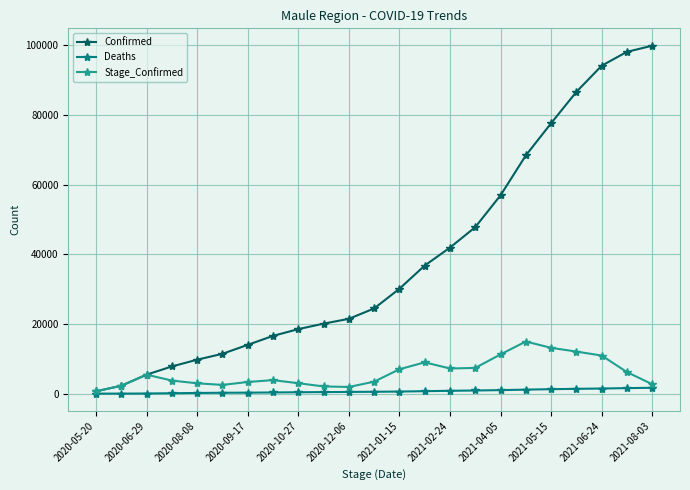

True or false: Stage_Confirmed has more than 0 points higher than both neighbors.

True